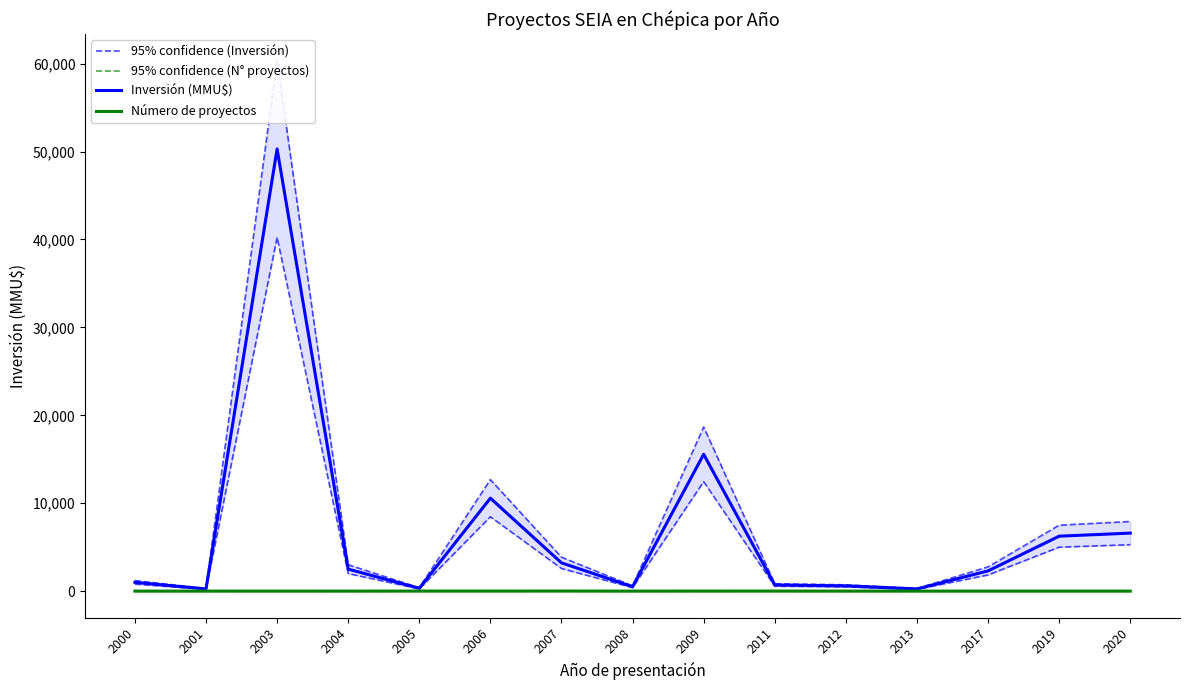

List the labels in order of 95% confidence (N° proyectos) value, largest first.

2007, 2005, 2006, 2011, 2009, 2012, 2003, 2000, 2001, 2004, 2008, 2013, 2017, 2019, 2020